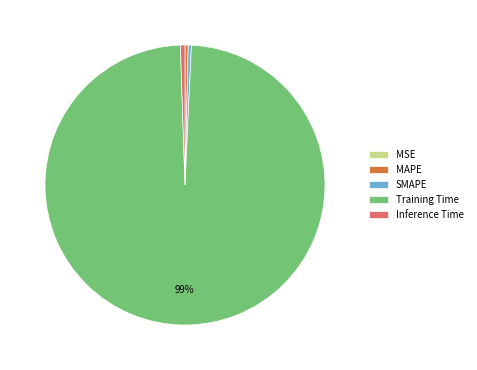

Which slice is the largest?

Training Time